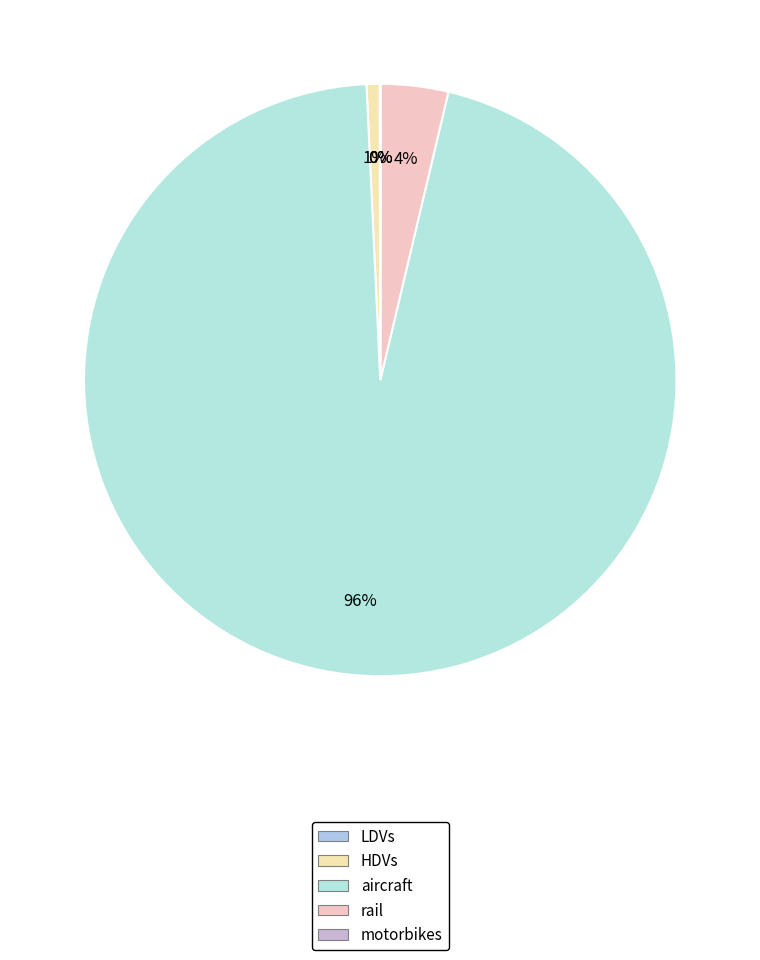

Approximately how many times larger is the value at aircraft compared to HDVs?

134.9